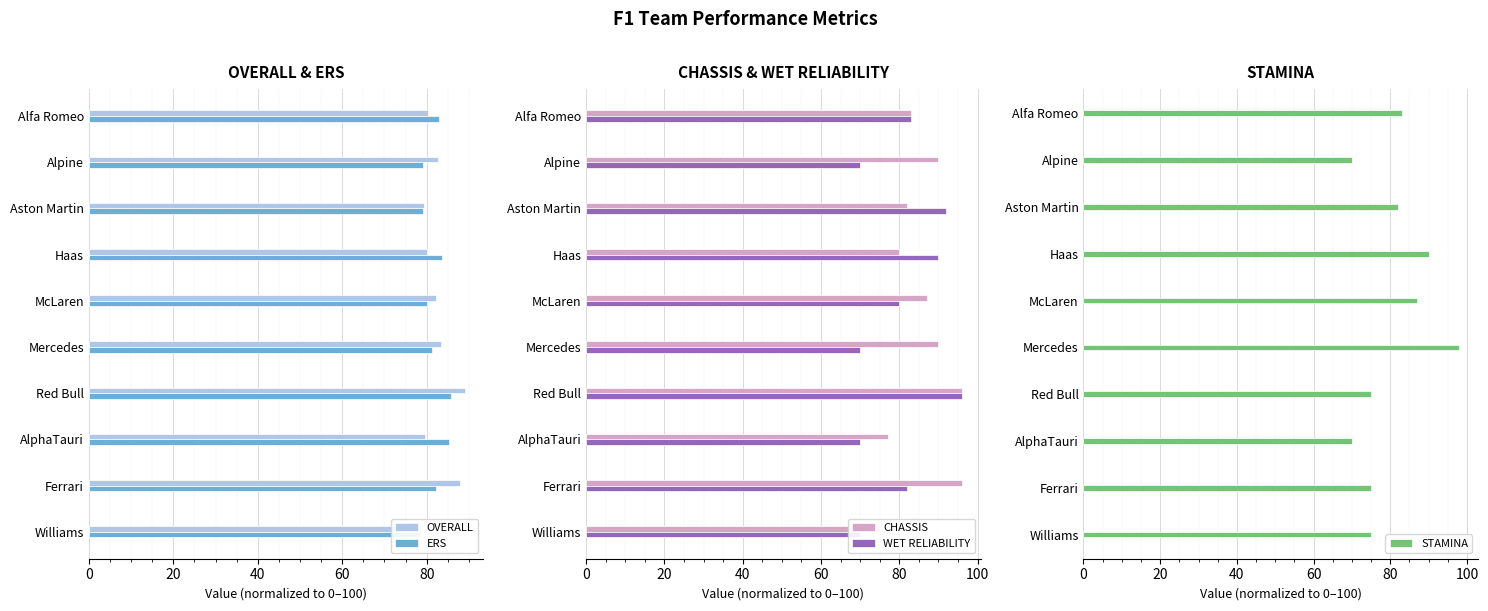

What is the difference between the second highest and minimum values in the STAMINA series?

20